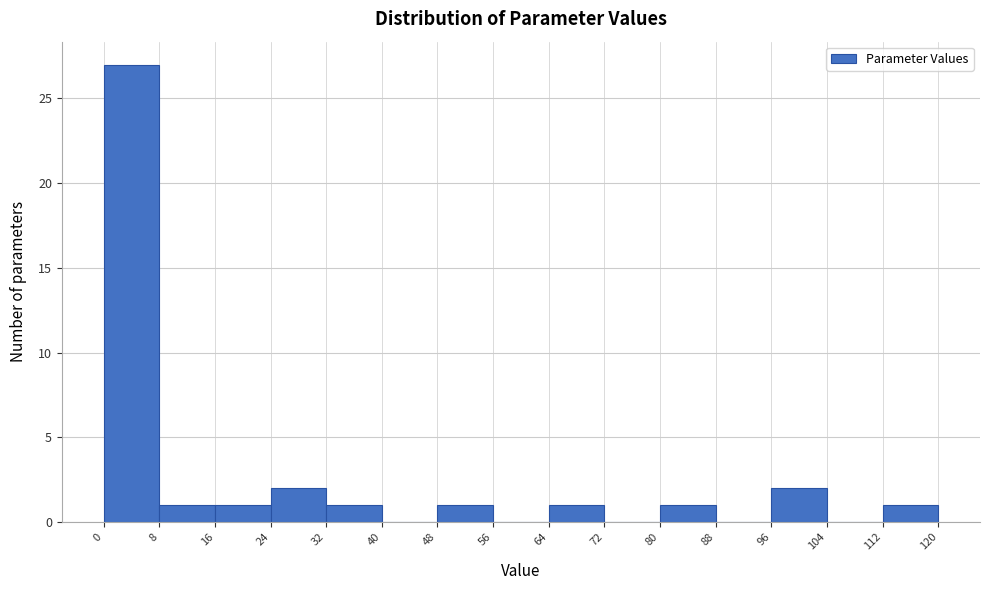

Reading left to right, transcribe this chart: for each bar, give the range it covers on the x-axis and its height. The values are not printed on the chart, so give them approximately, as read against the axis.

0 to 8: 27
8 to 16: 1
16 to 24: 1
24 to 32: 2
32 to 40: 1
40 to 48: 0
48 to 56: 1
56 to 64: 0
64 to 72: 1
72 to 80: 0
80 to 88: 1
88 to 96: 0
96 to 104: 2
104 to 112: 0
112 to 120: 1